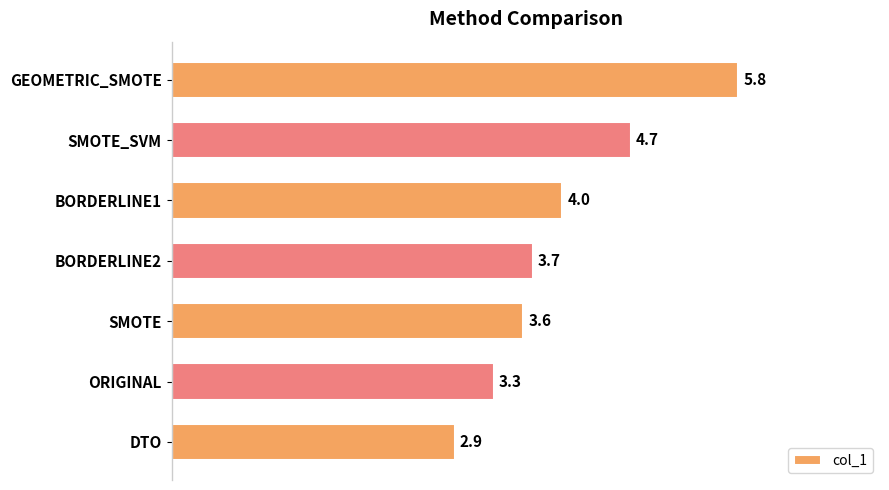

True or false: the data shows 6.6 at SMOTE_SVM.

False